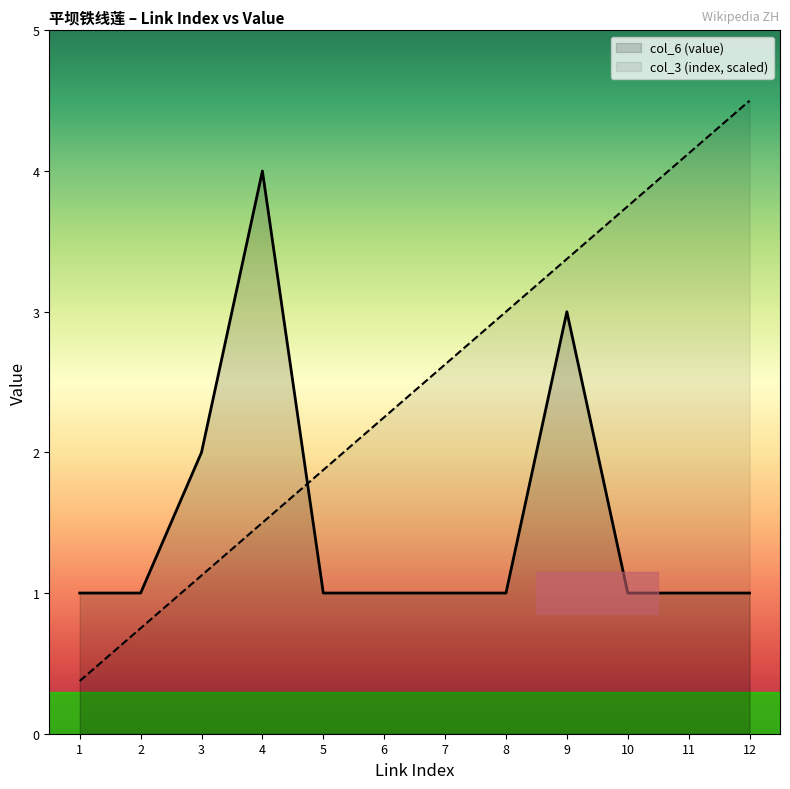

At which label does col_3 (index, scaled) first exceed 2?

6